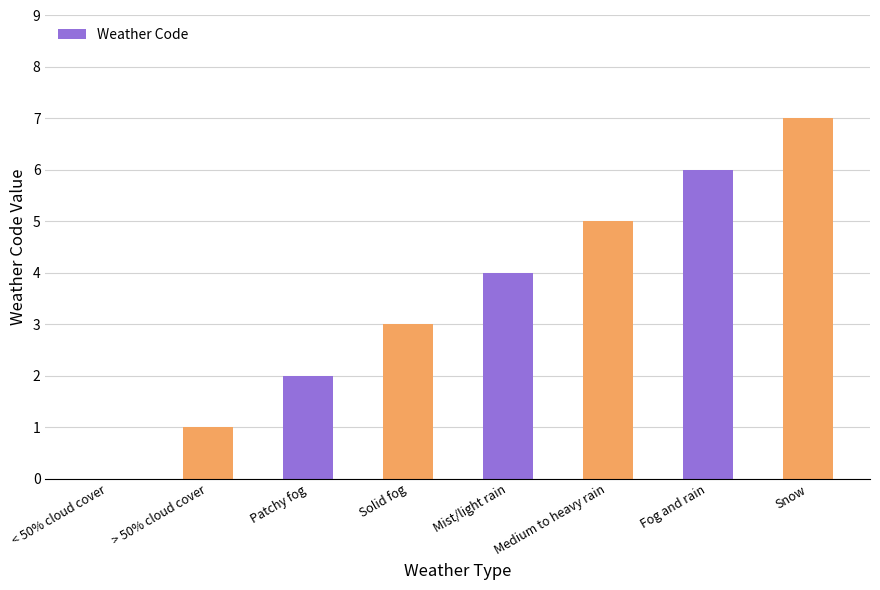

What is the approximate value at Solid fog?

3